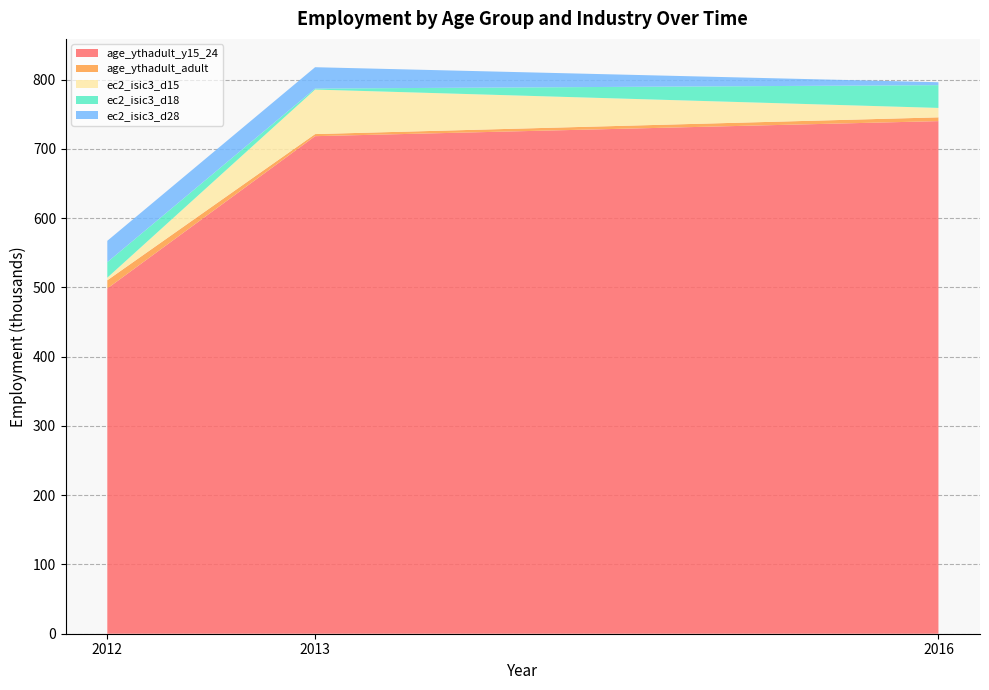

Reading left to right, what are all the values shown in this chart?

age_ythadult_y15_24: 2012=498.4	2013=718.4	2016=740.1
age_ythadult_adult: 2012=11.9	2013=3.0	2016=5.4
ec2_isic3_d15: 2012=3.7	2013=64.3	2016=13.6
ec2_isic3_d18: 2012=22.4	2013=1.4	2016=32.9
ec2_isic3_d28: 2012=30.8	2013=30.8	2016=4.2